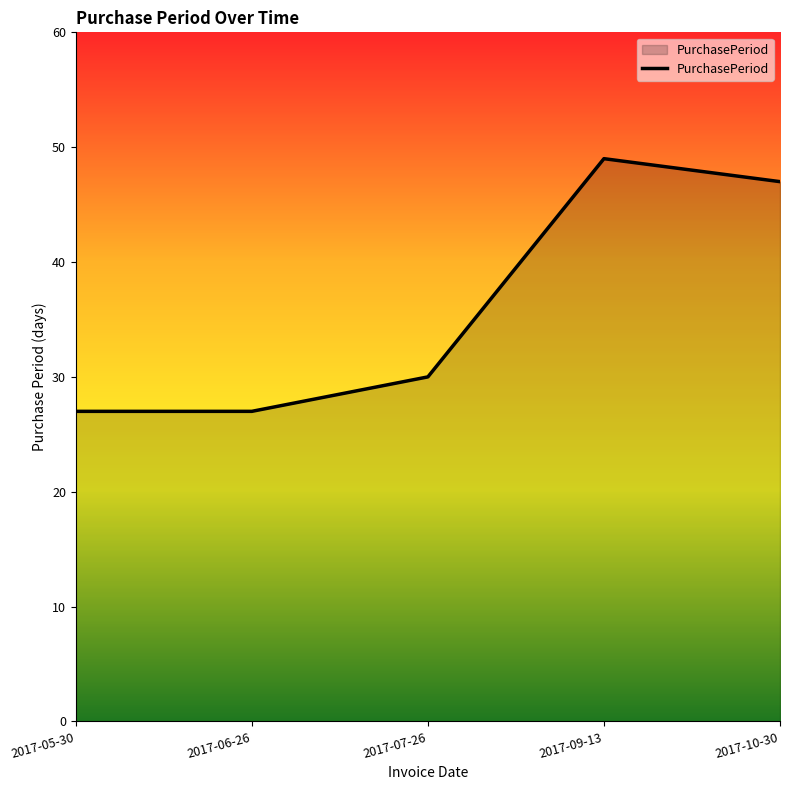

True or false: the data has more than 2 interior local peaks.

False